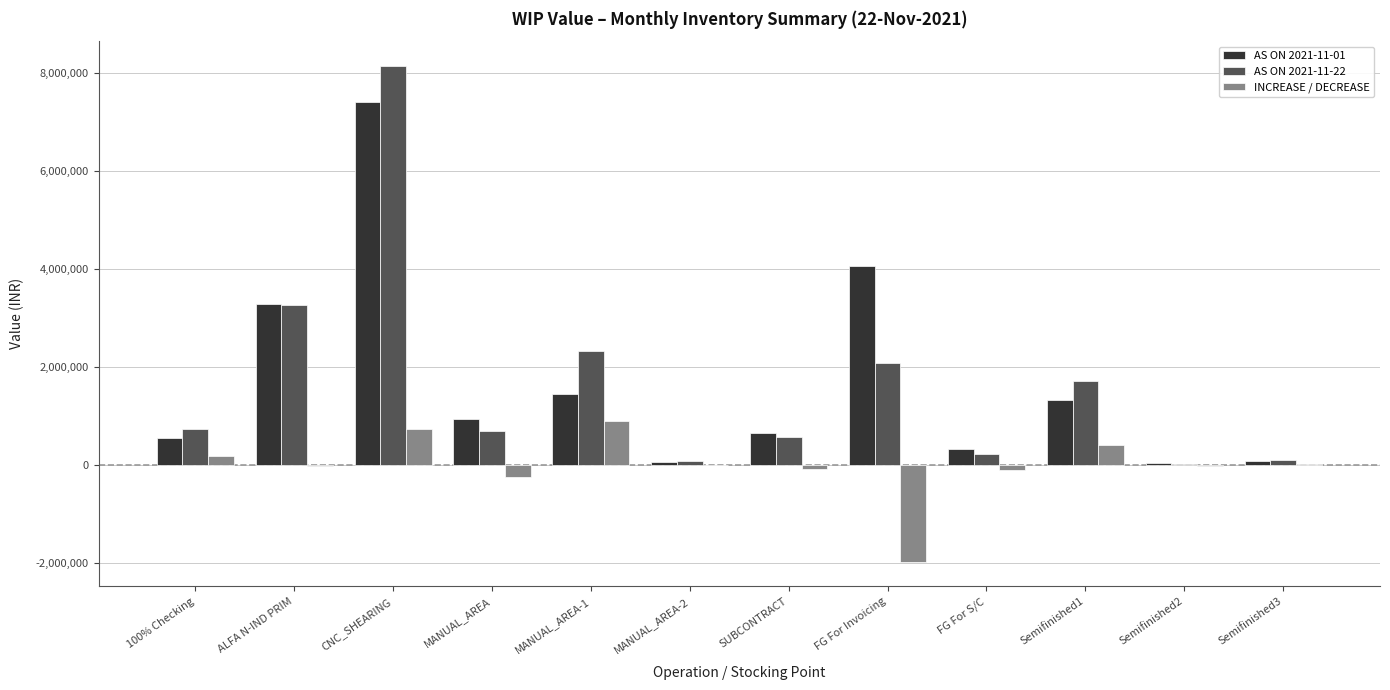

What is the greatest value displayed?

8151925.1